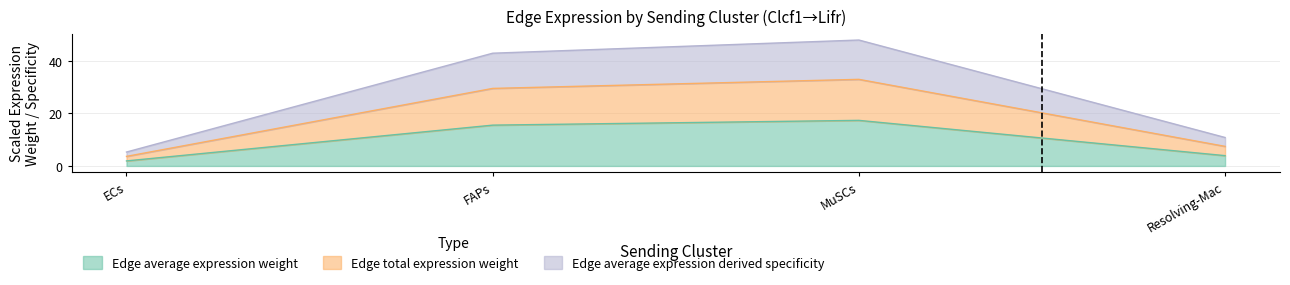

At which label does Edge average expression weight reach its peak?

MuSCs